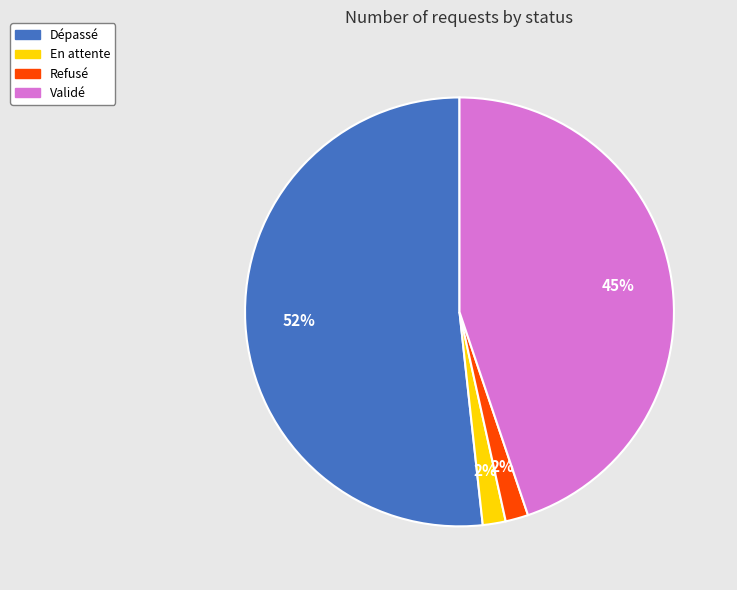

True or false: Validé accounts for 45% of the total.

True